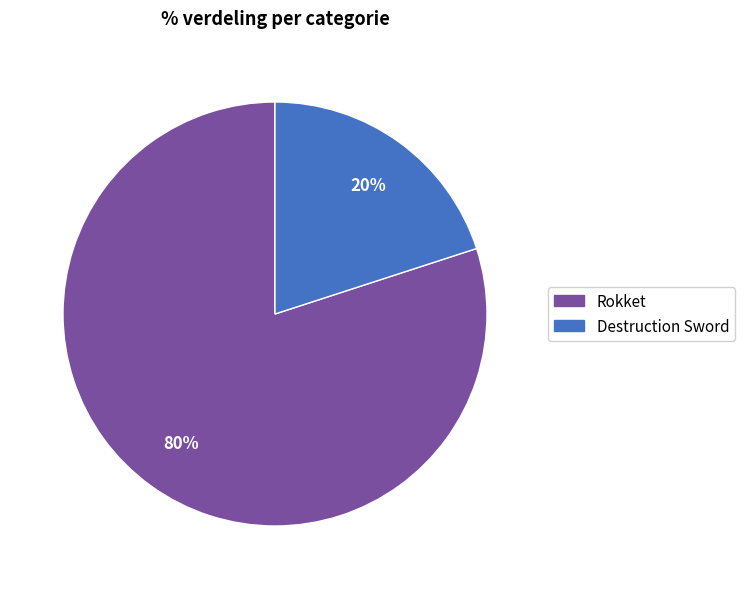

Rank the categories by value from lowest to highest.

Destruction Sword, Rokket